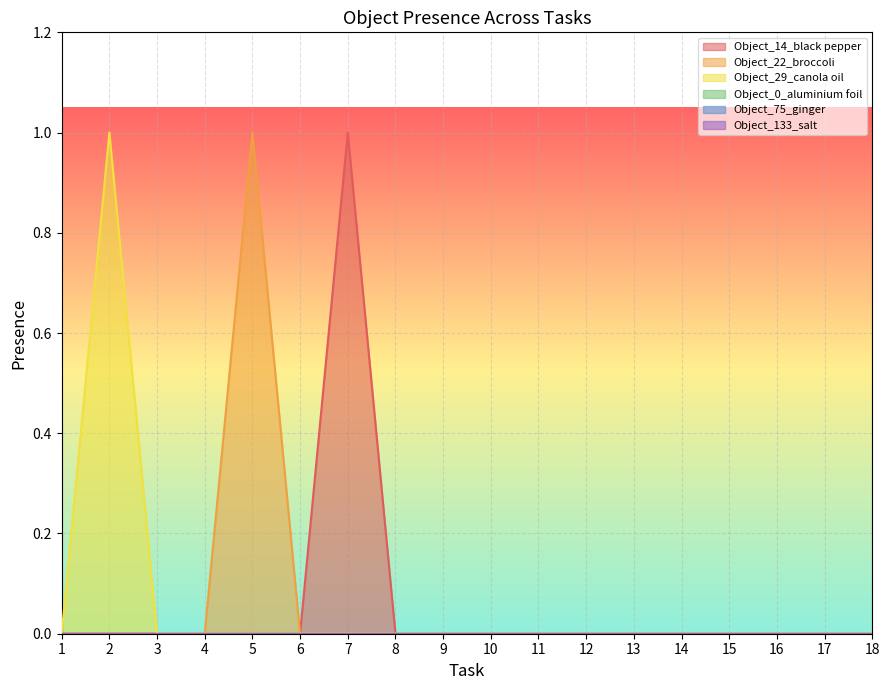

What is the sum of all Object_22_broccoli values?

1